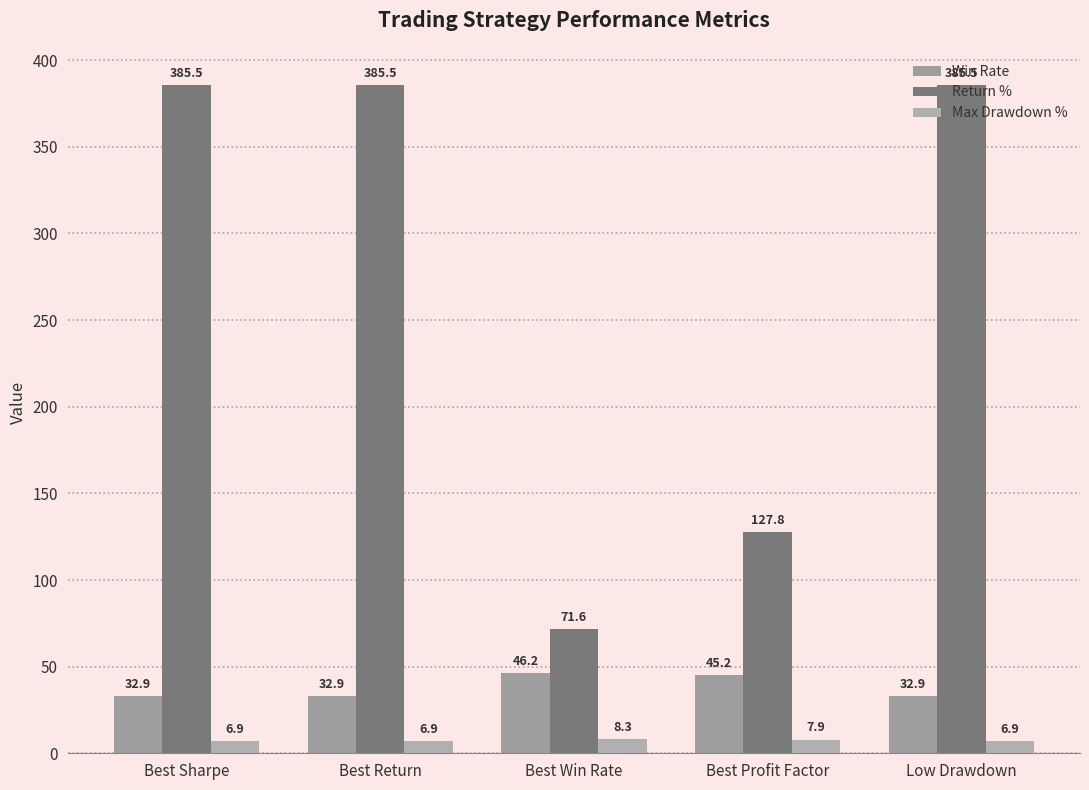

What is the difference between the second highest and minimum values in the Win Rate series?

12.3